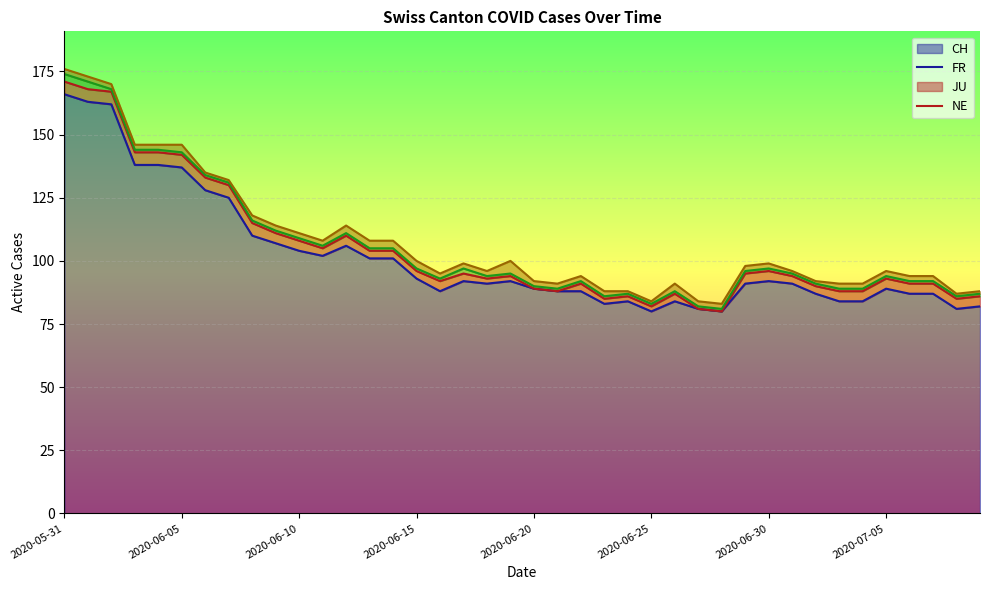

What is the lowest value of the CH series?

80